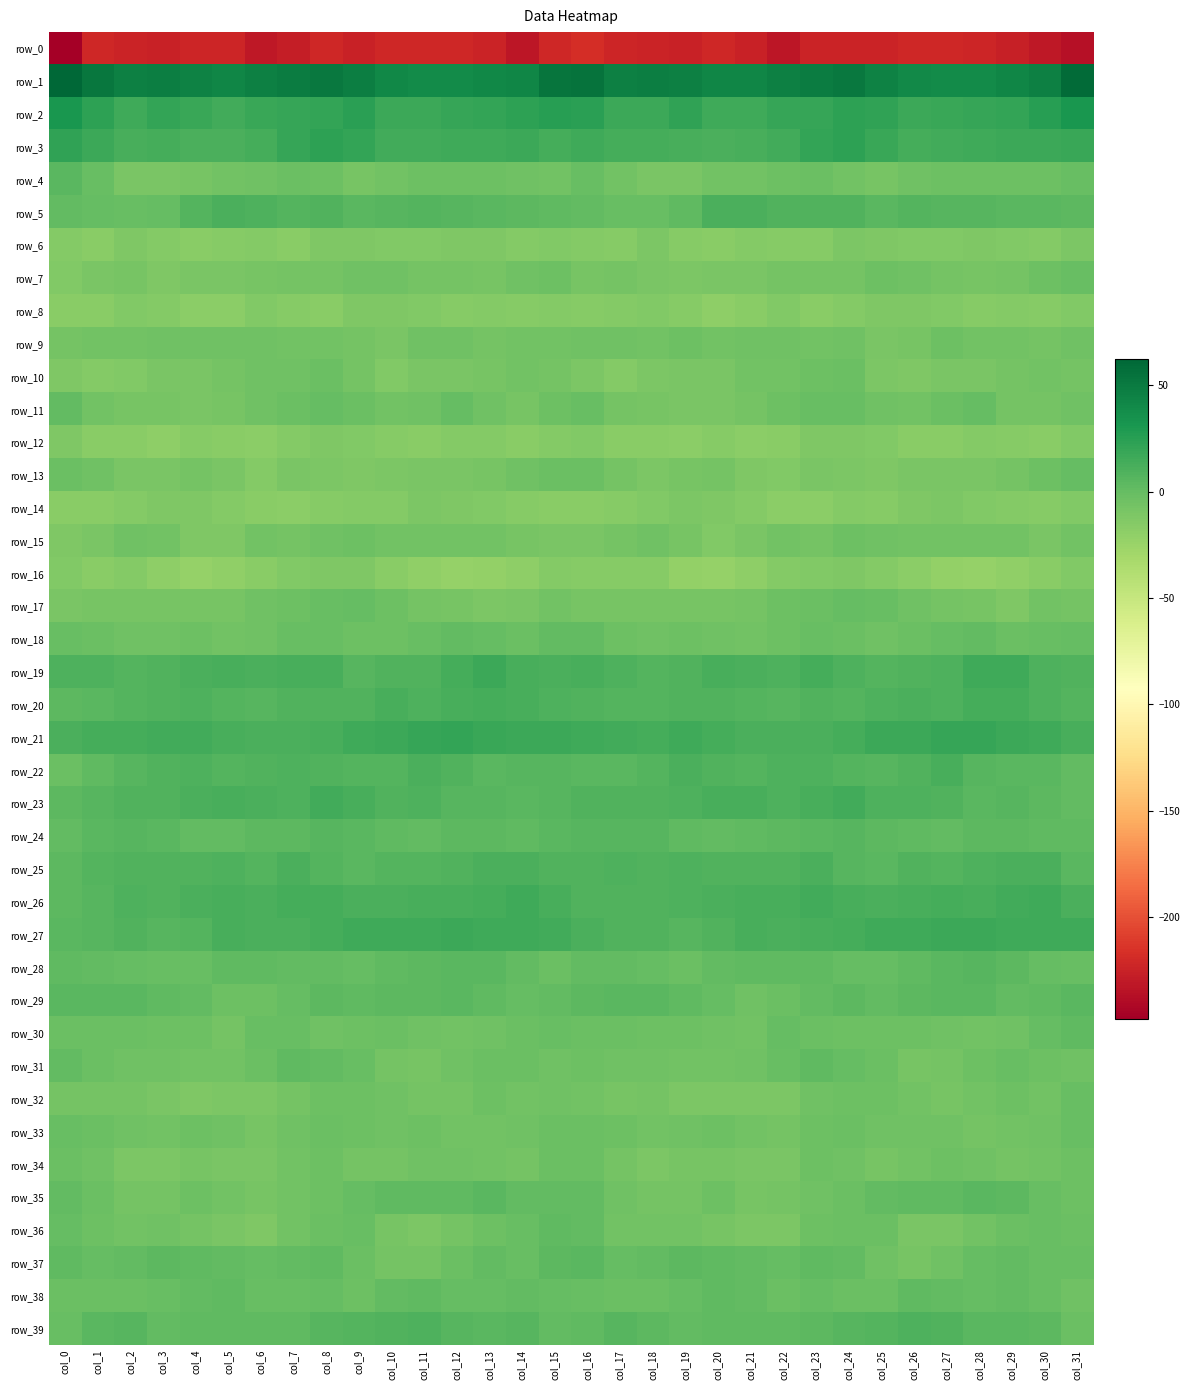

How many distinct data groups are displayed?

40